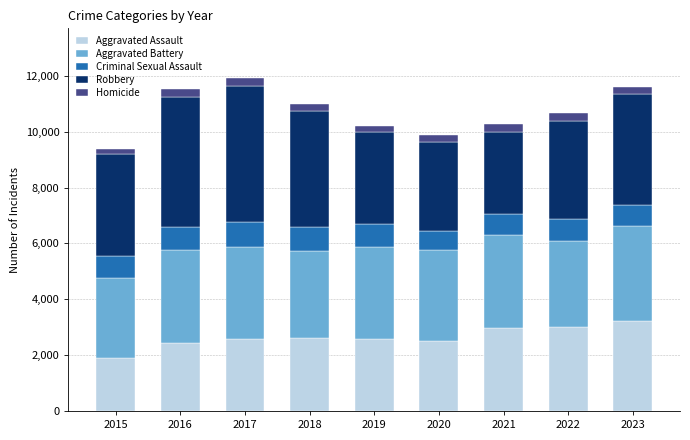

What is the sum of all Aggravated Assault values?

23814